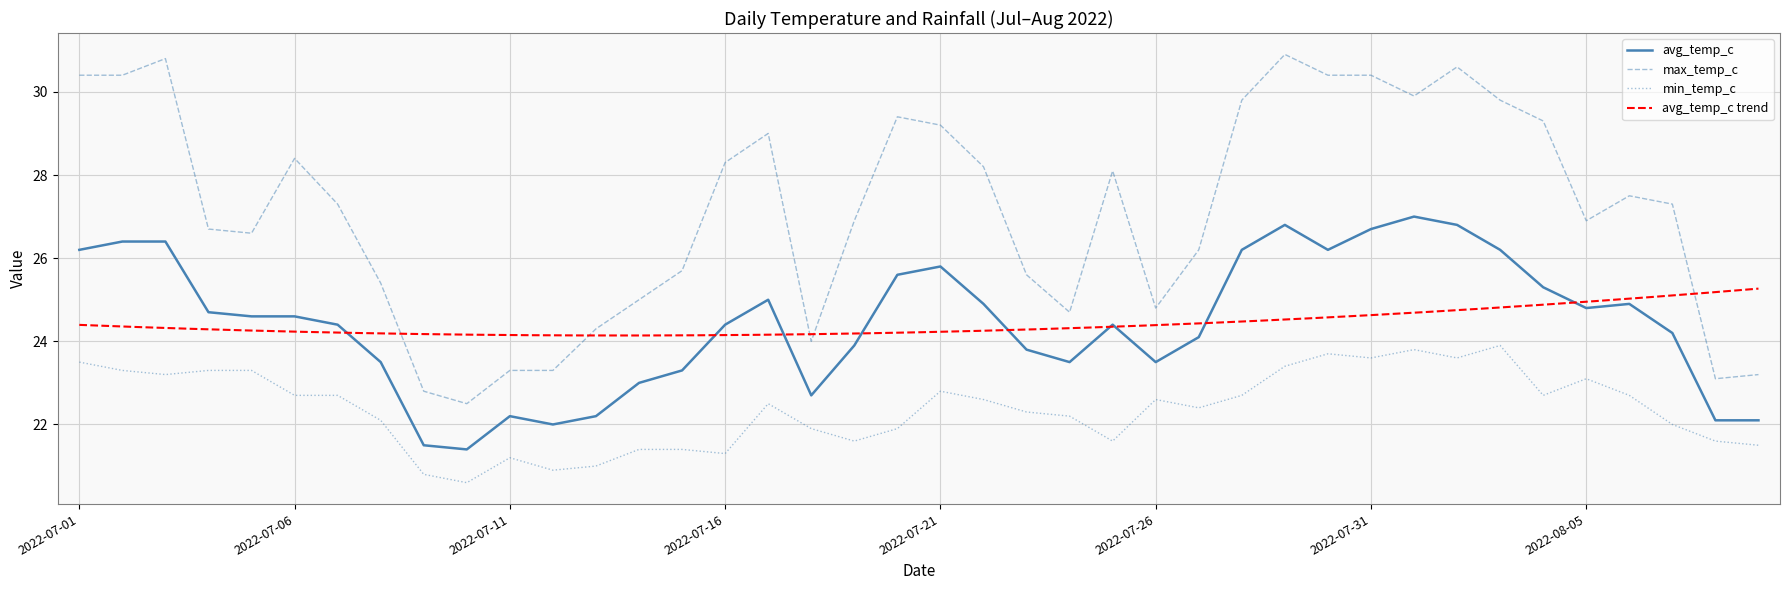

What is the label of the 20th point from the right?

2022-07-21